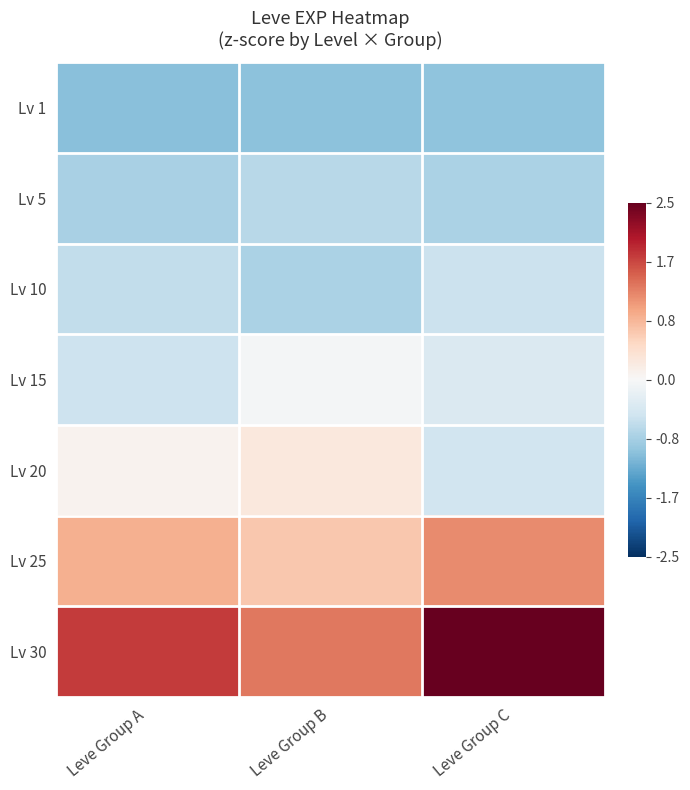

Reading left to right, transcribe all the data shown in this chart.

Lv 1: Leve Group A=-1.0	Leve Group B=-1.0	Leve Group C=-1.0
Lv 5: Leve Group A=-0.8	Leve Group B=-0.7	Leve Group C=-0.8
Lv 10: Leve Group A=-0.6	Leve Group B=-0.8	Leve Group C=-0.5
Lv 15: Leve Group A=-0.5	Leve Group B=-0.1	Leve Group C=-0.4
Lv 20: Leve Group A=0.1	Leve Group B=0.3	Leve Group C=-0.5
Lv 25: Leve Group A=0.9	Leve Group B=0.7	Leve Group C=1.2
Lv 30: Leve Group A=1.7	Leve Group B=1.3	Leve Group C=2.6